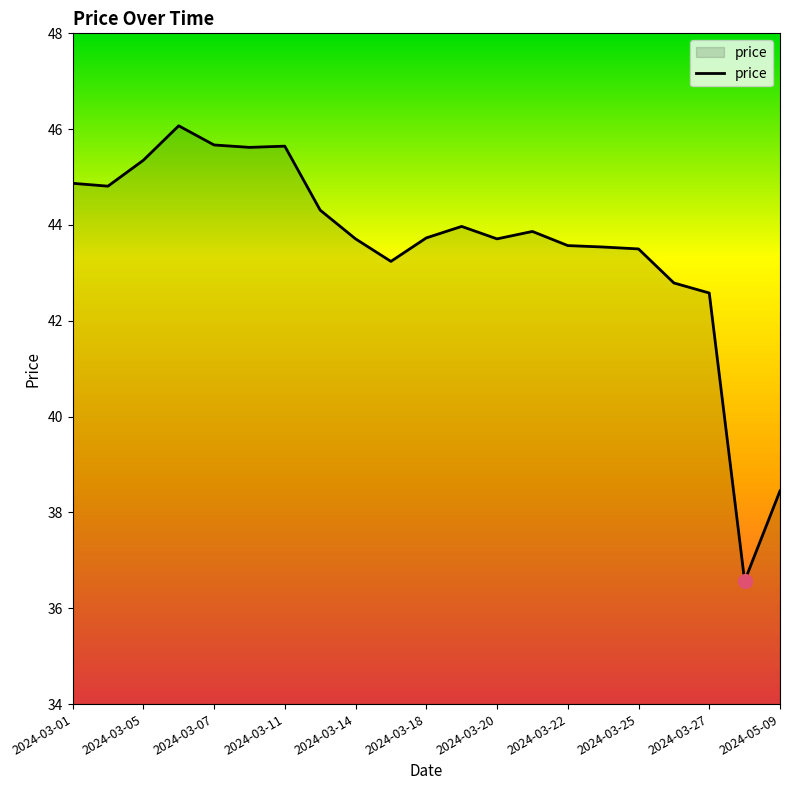

What is the difference between the maximum and minimum values?

9.5